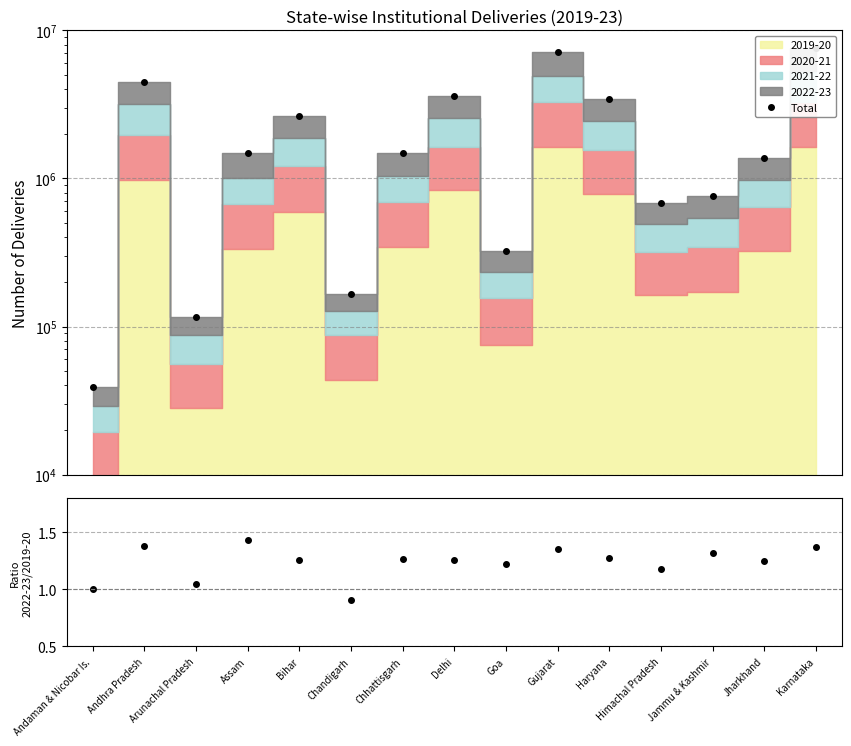

Which category has the highest value across all series?

Karnataka